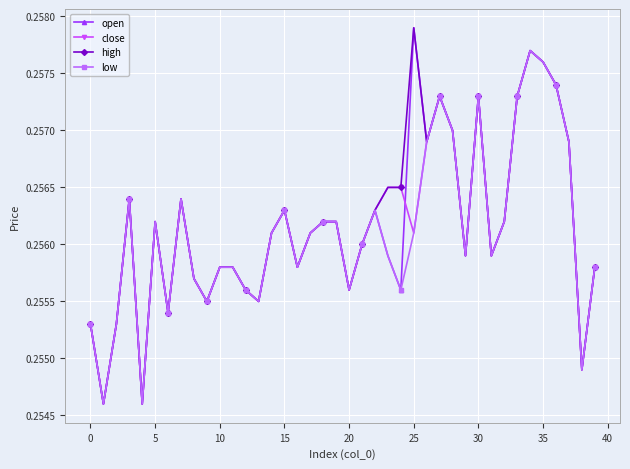

Count the high values in the range 0 to 1.

40